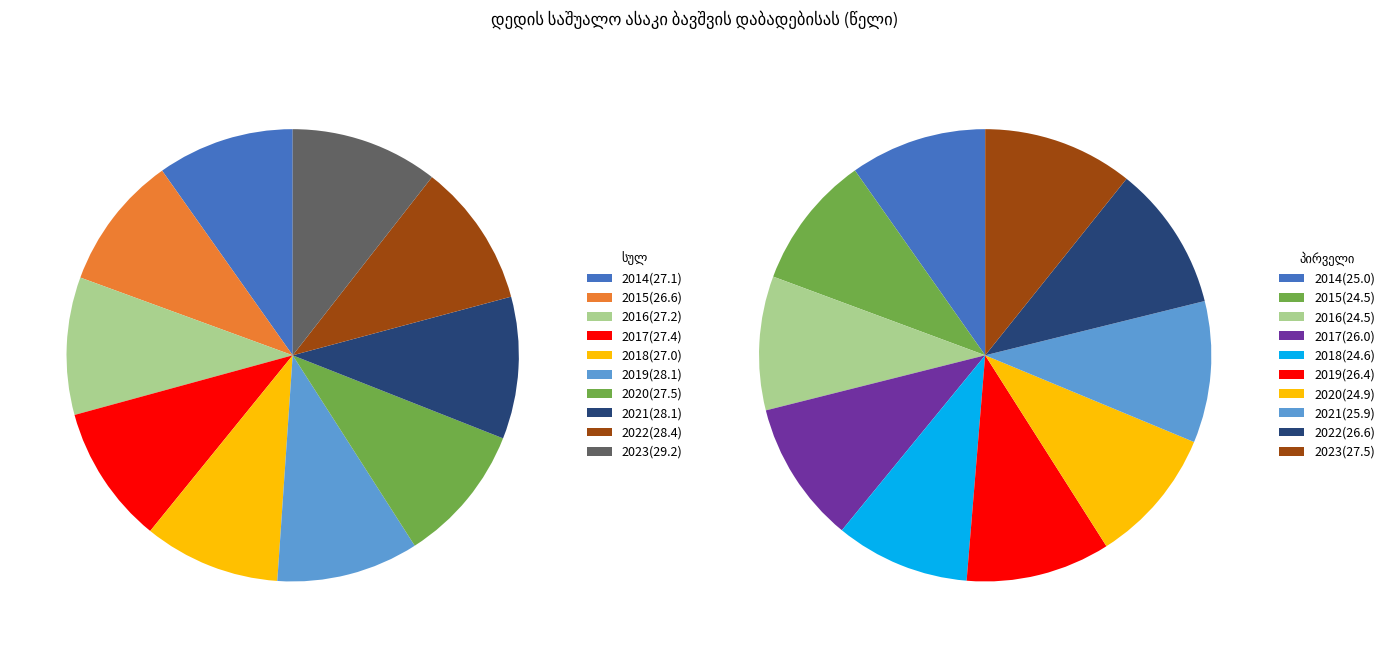

True or false: 2022 accounts for 1% of the total.

False